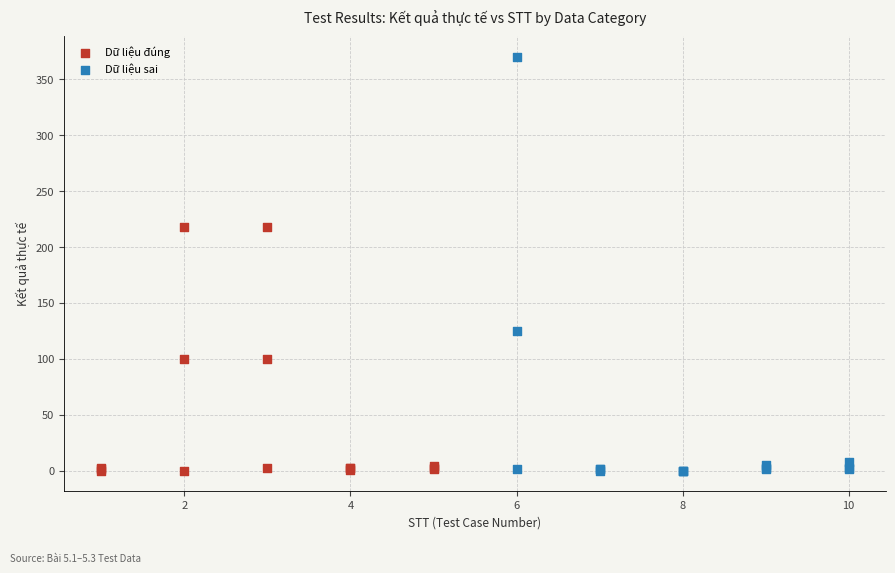

Which series reaches the maximum Y coordinate?

Dữ liệu sai